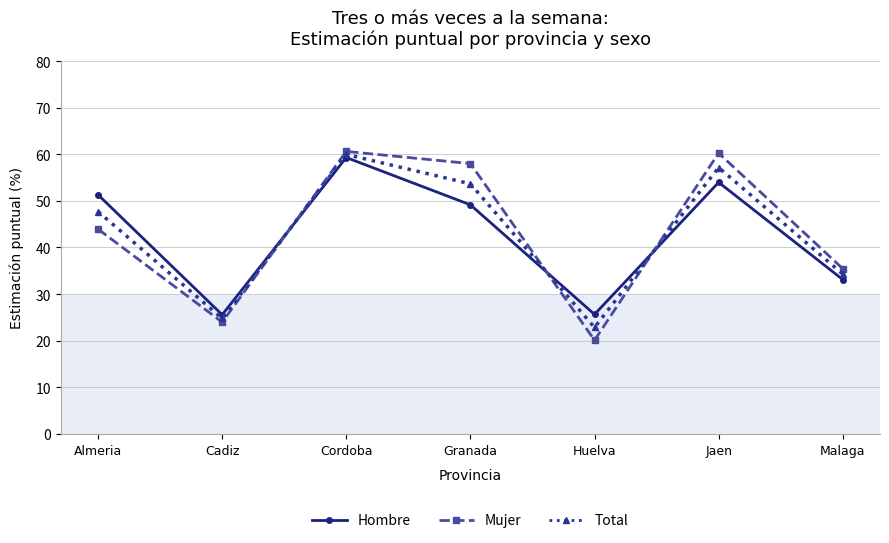

Rank the categories by Total value from highest to lowest.

Cordoba, Jaen, Granada, Almeria, Malaga, Cadiz, Huelva